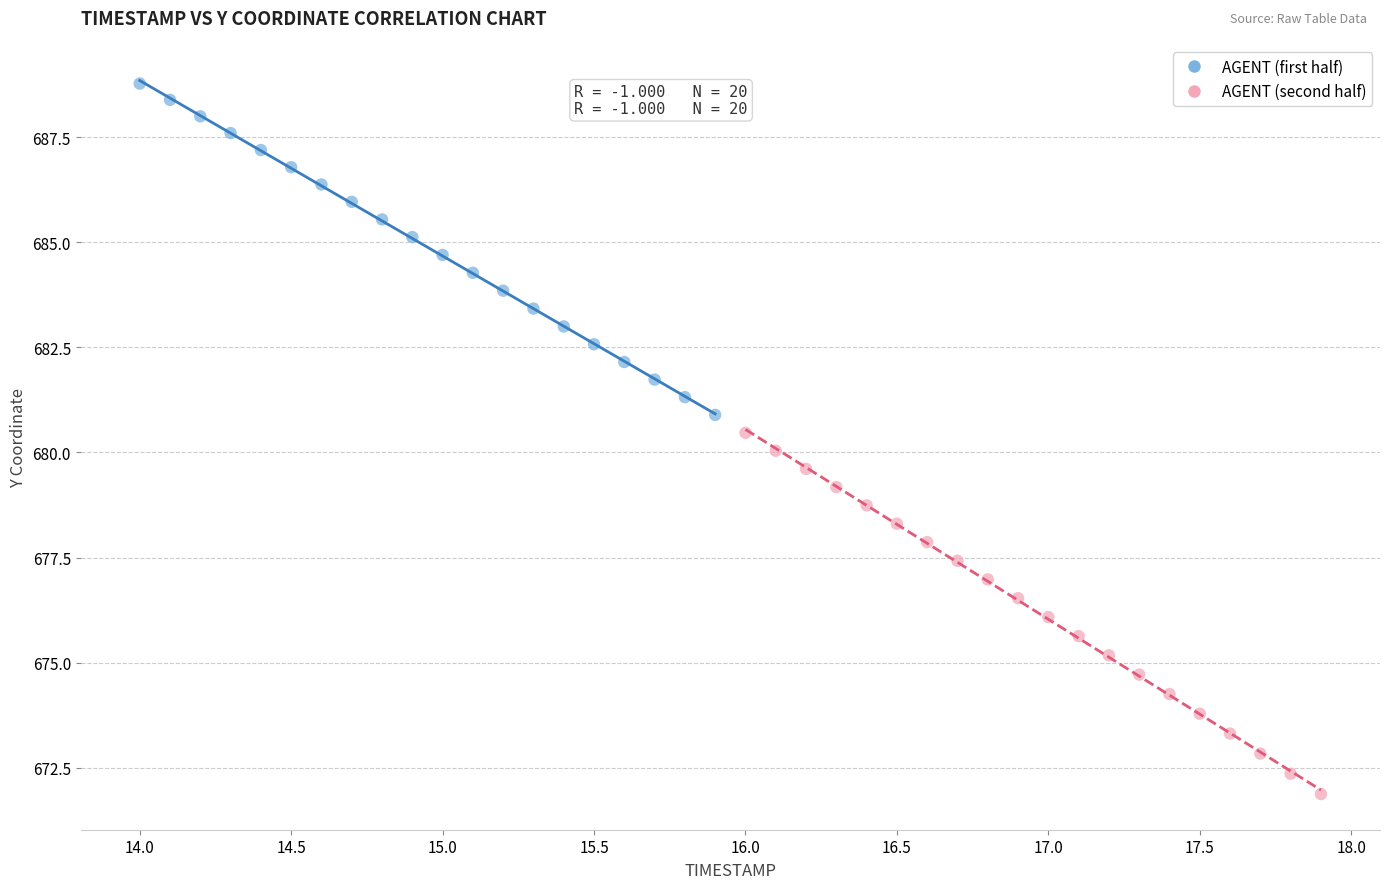

Which series contains the highest Y value?

AGENT (first half)